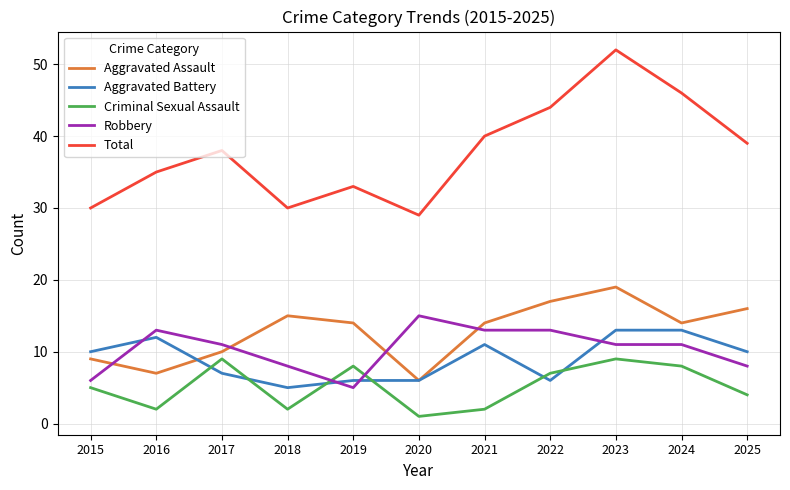

What are all the series names shown in the legend?

Aggravated Assault, Aggravated Battery, Criminal Sexual Assault, Robbery, Total